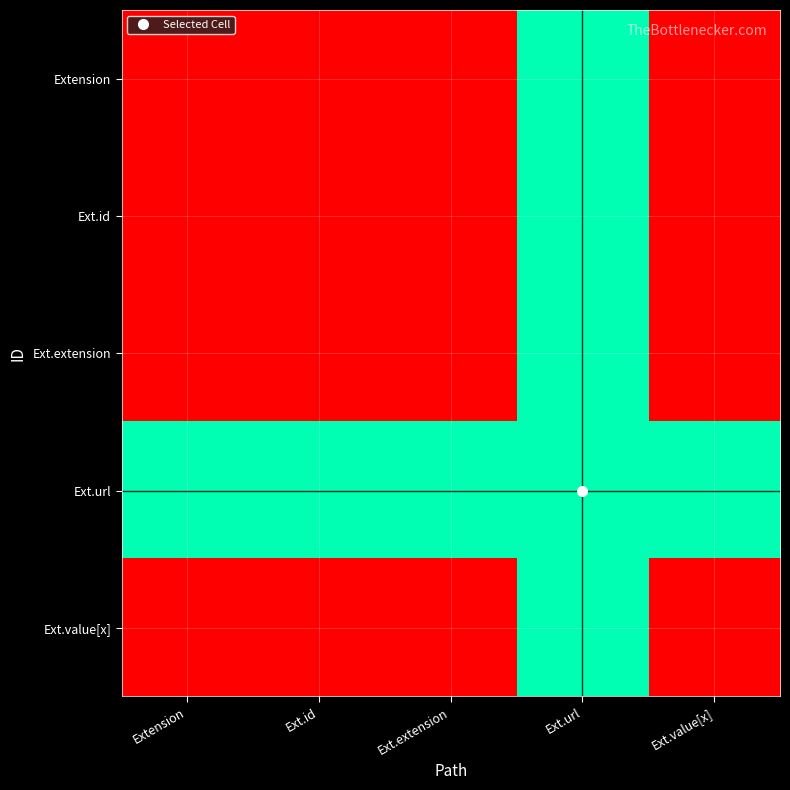

Which category has the highest value across all series?

Ext.url